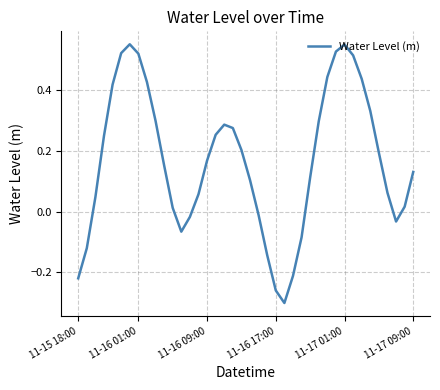

List the labels in order of value, largest first.

6, 31, 30, 11-17 09:00, 7, 32, 29, 33, 8, 11-17 01:00, 34, 9, 28, 17, 18, 16, 11-16 17:00, 19, 35, 15, 10, 39, 27, 20, 36, 14, 11-16 09:00, 38, 11, 21, 13, 37, 12, 26, 11-16 01:00, 22, 25, 11-15 18:00, 23, 24